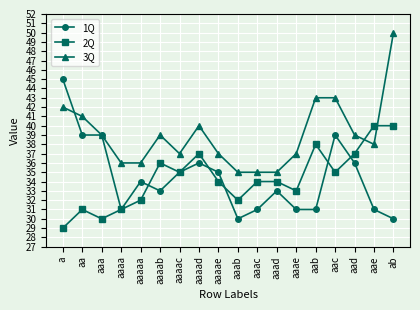

Read the 2Q value at aaaad.

37